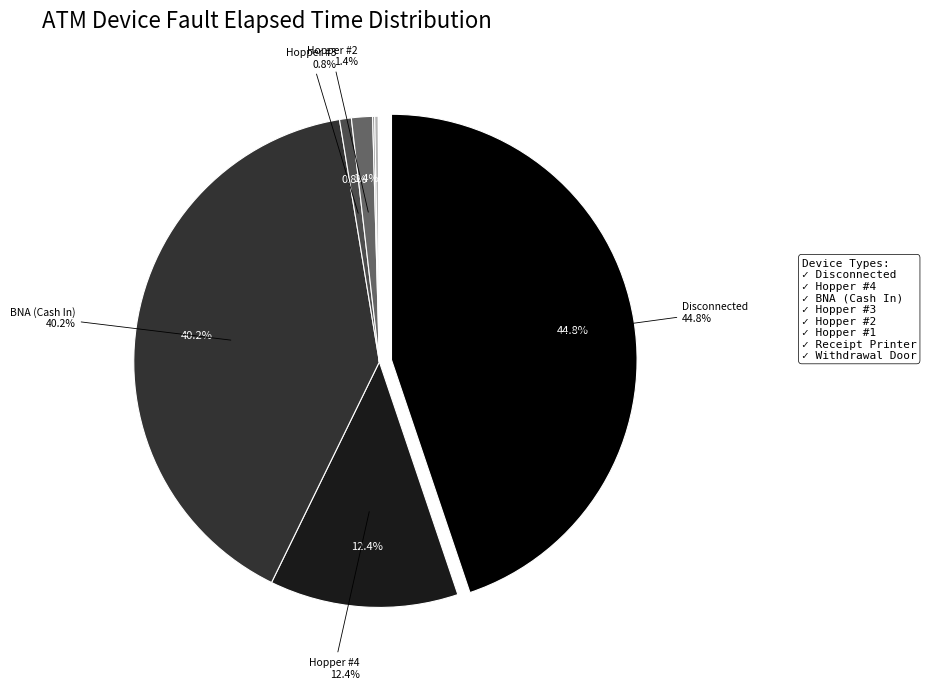

True or false: Disconnected accounts for 45% of the total.

True